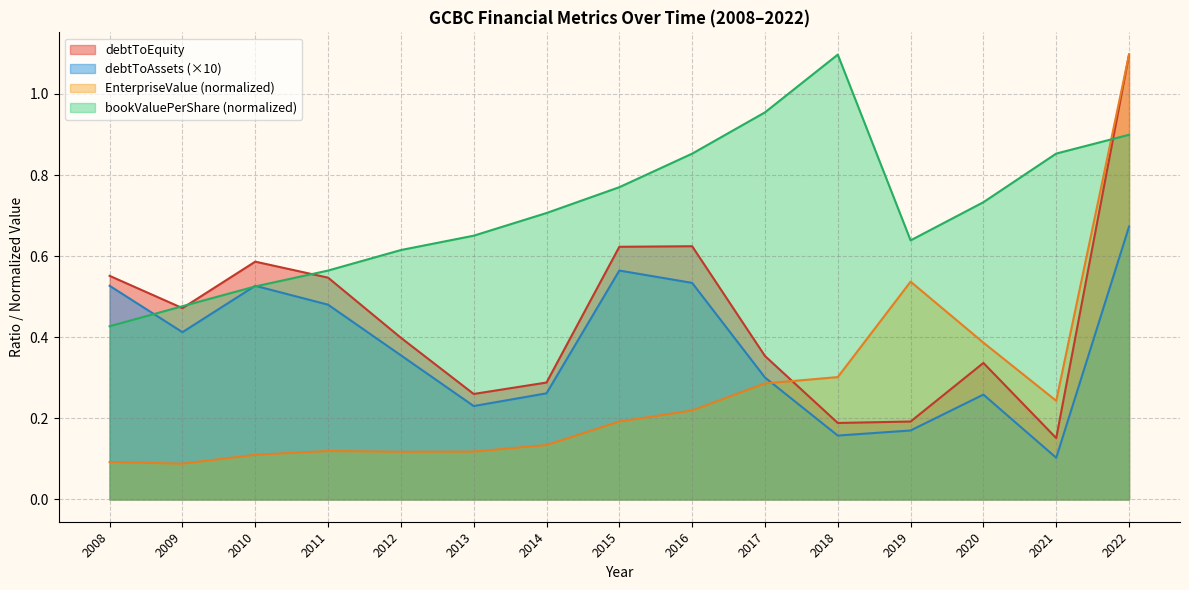

Rank the series at 2015 from highest to lowest value.

bookValuePerShare (normalized), debtToEquity, debtToAssets (×10), EnterpriseValue (normalized)